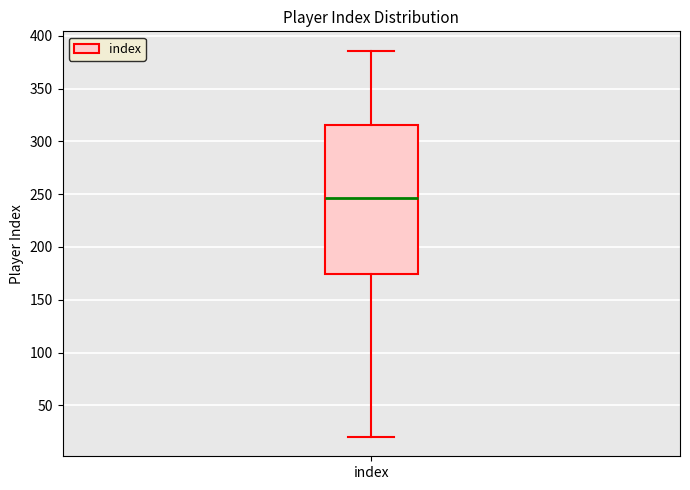

Where does the median line of the box for index sit on the y-axis? The values are not printed on the chart, so give them approximately, as read against the axis.

245